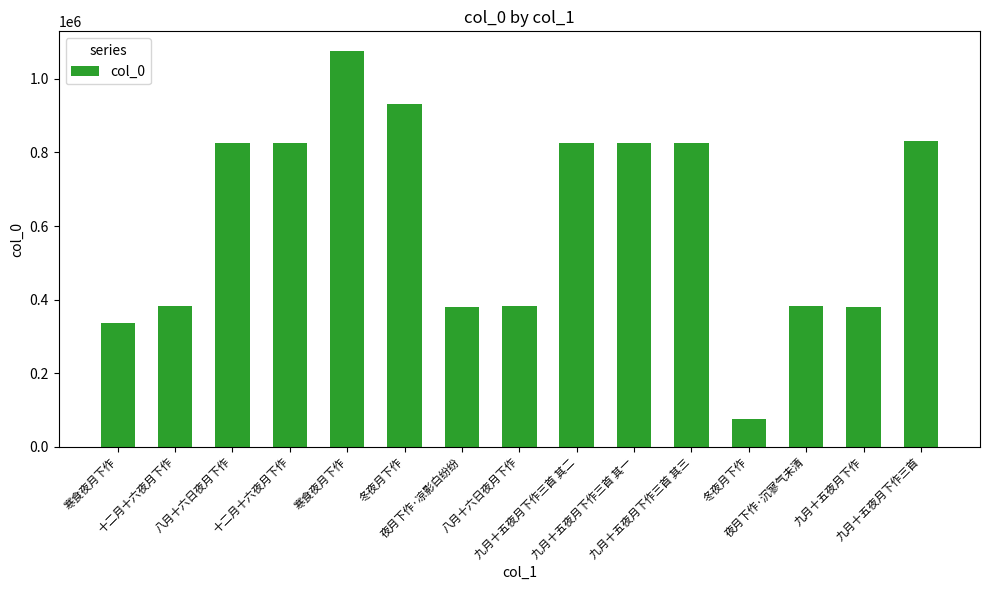

True or false: the data shows 825016 at 九月十五夜月下作三首 其三.

True